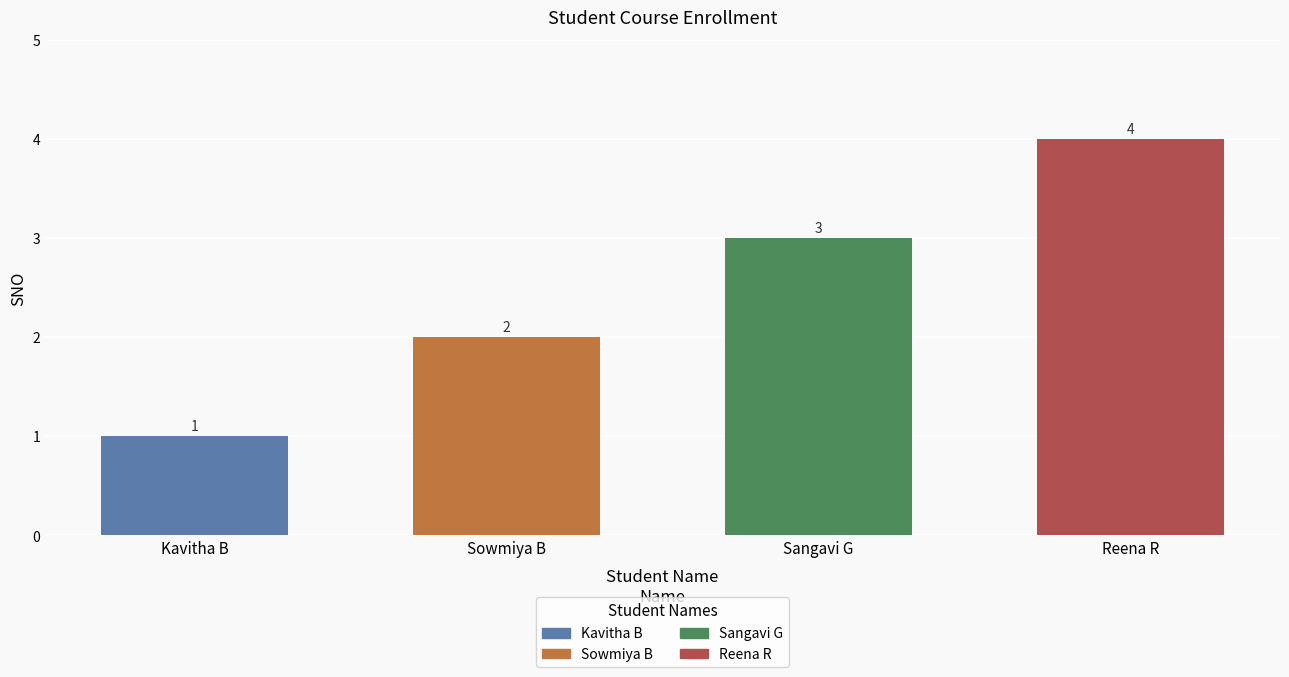

What is the ratio of the value at Reena R to the value at Sowmiya B?

2.0